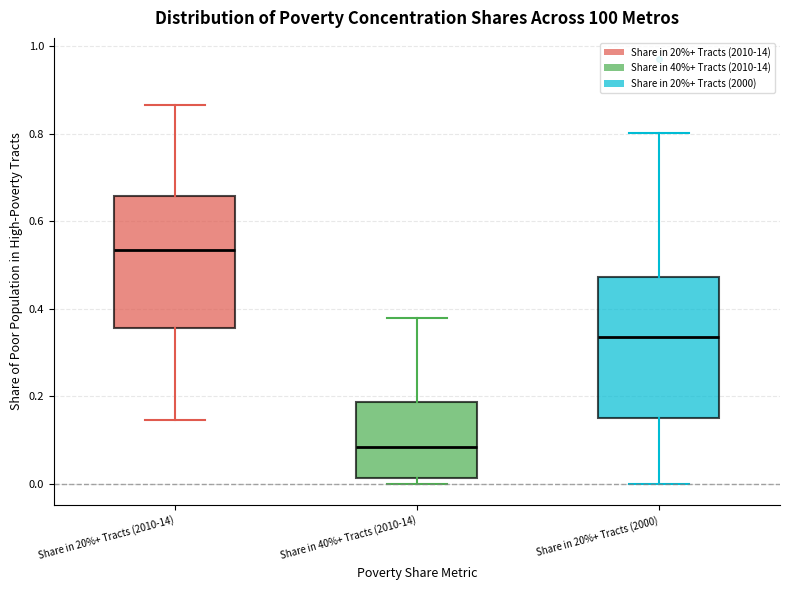

Comparing the boxes themselves (not the whiskers), which one is the tallest?

Share in 20%+ Tracts (2000)